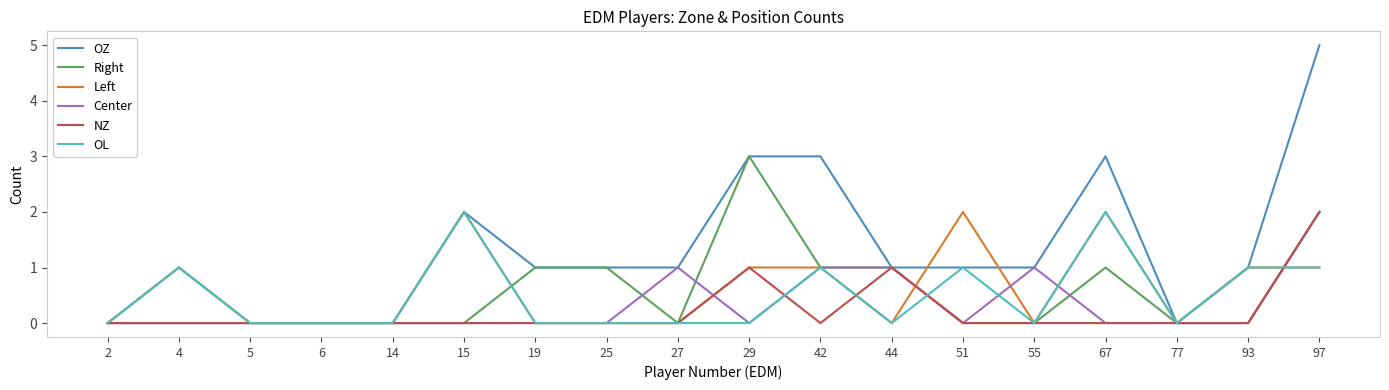

At which category does the chart reach its peak across all series?

97